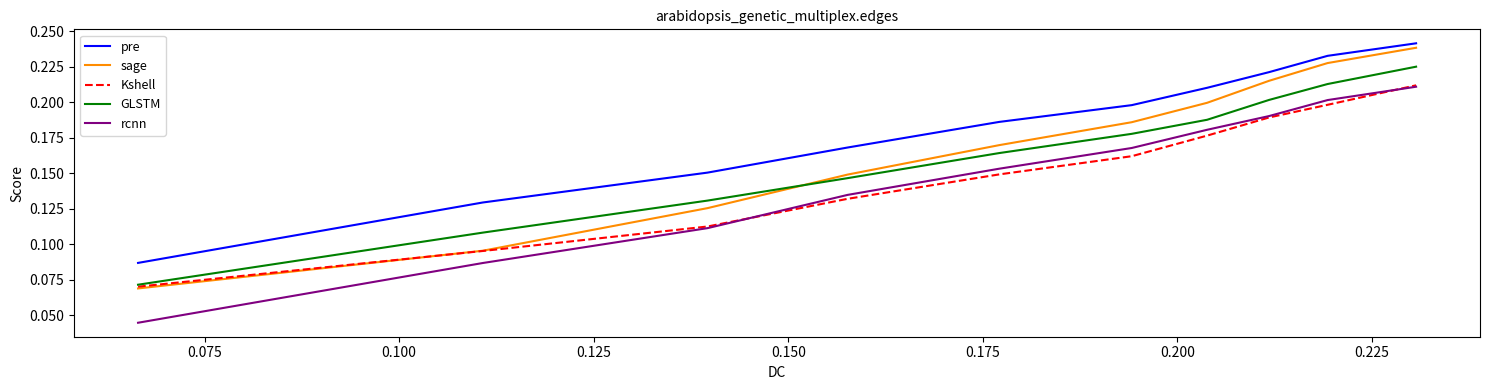

True or false: rcnn and pre intersect in this chart.

False